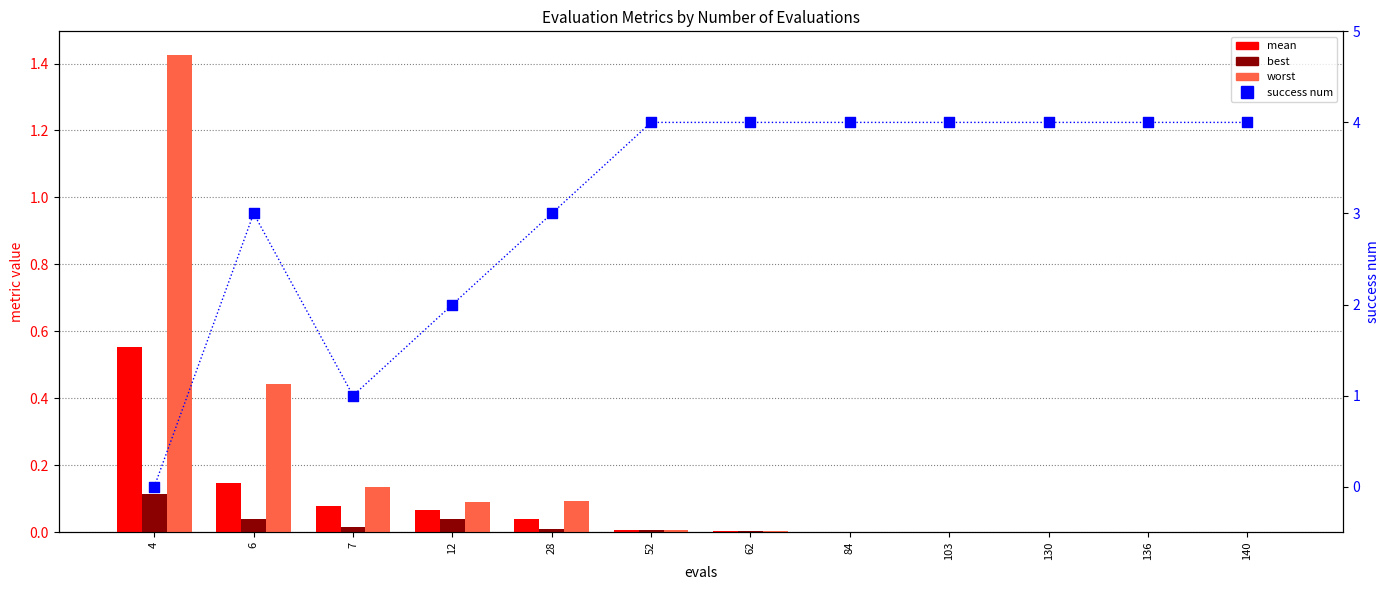

Which series contains the highest Y value?

success num